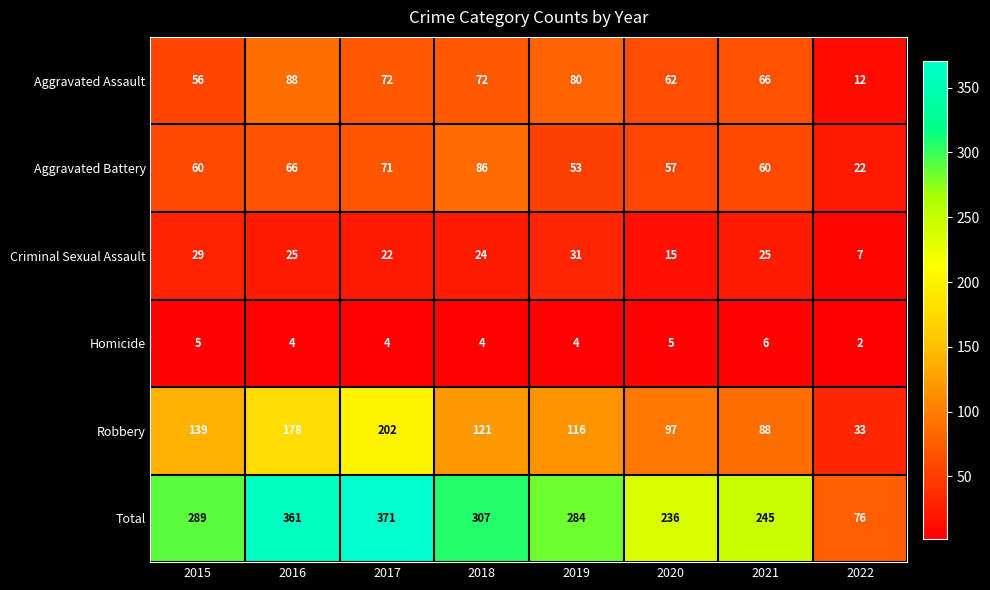

Which label corresponds to the smallest value in the chart?

2022